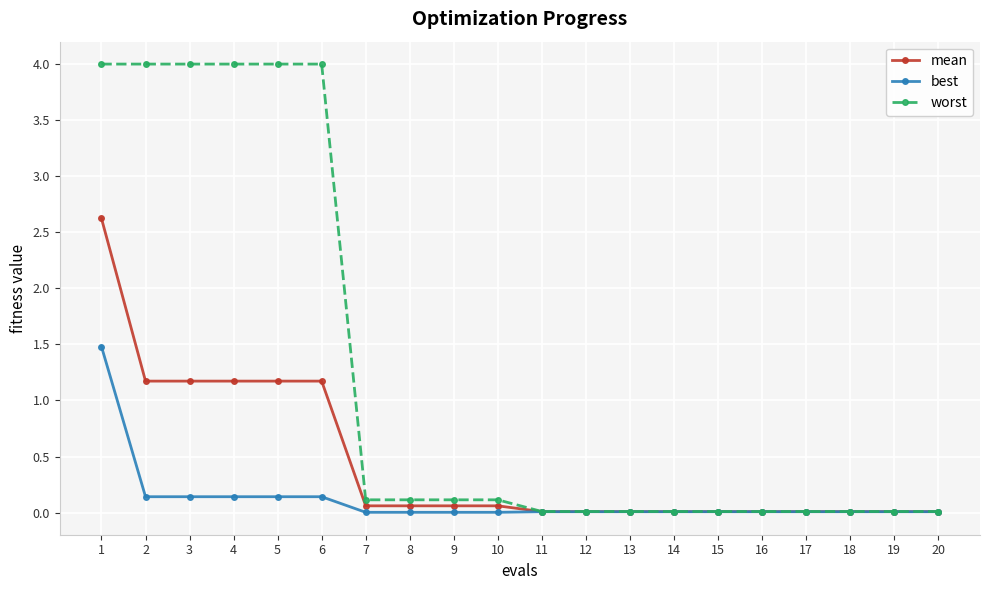

What is the sum of all mean values?

8.8